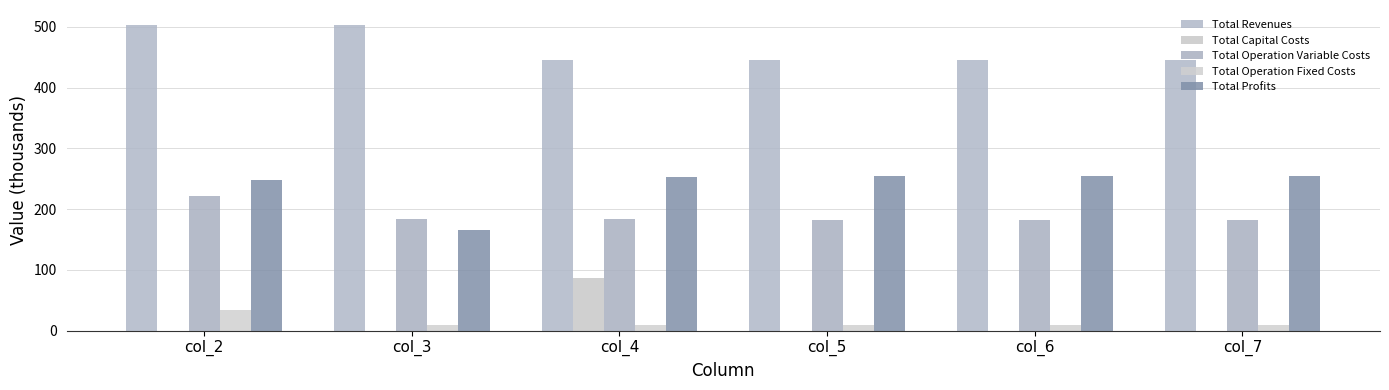

List the series in order of their peak value, lowest first.

Total Operation Fixed Costs, Total Capital Costs, Total Operation Variable Costs, Total Profits, Total Revenues